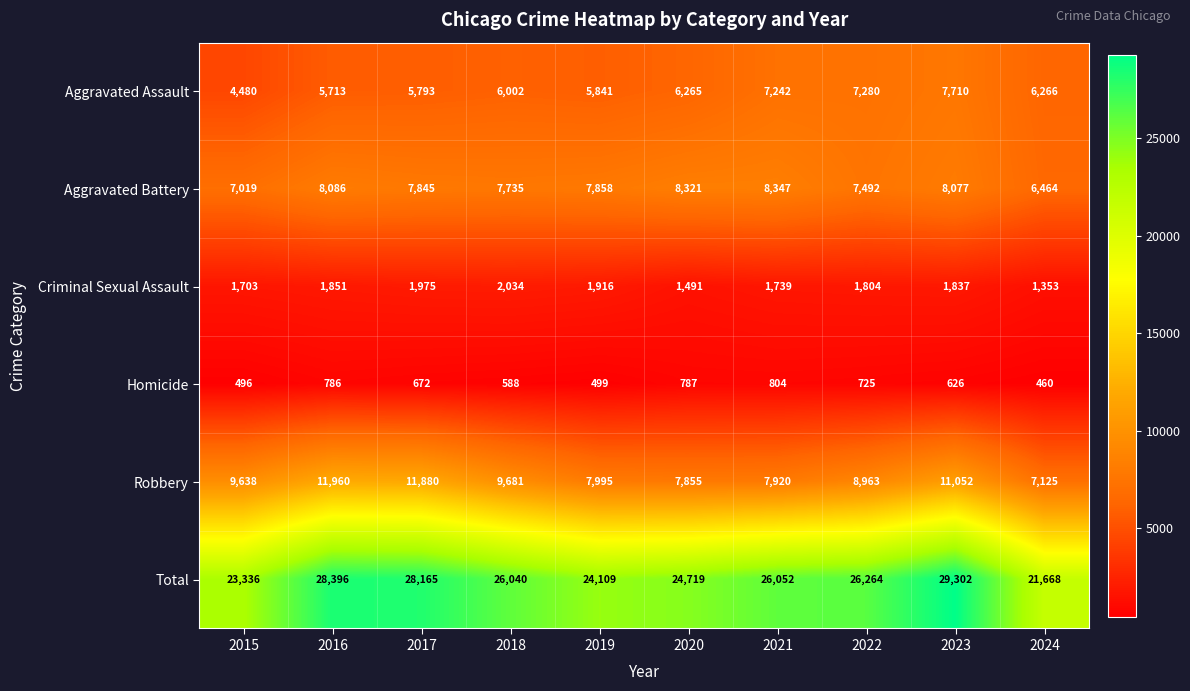

The value of Aggravated Battery at 2019 is 7858. True or false?

True